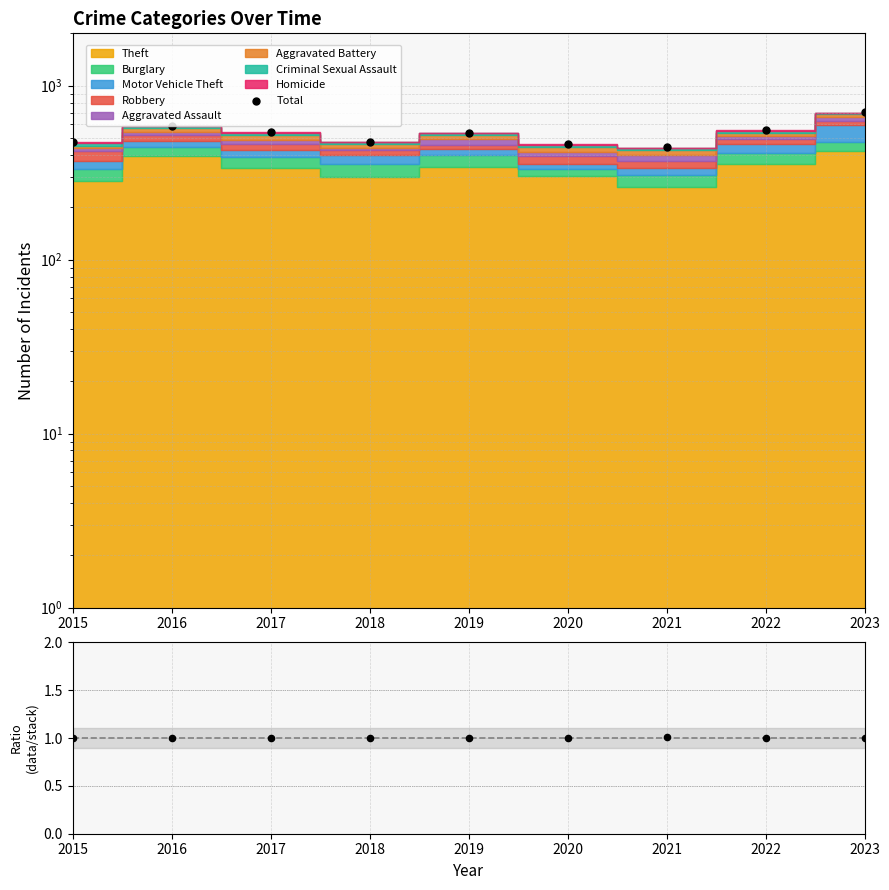

At which category is the sum across all series the highest?

2023